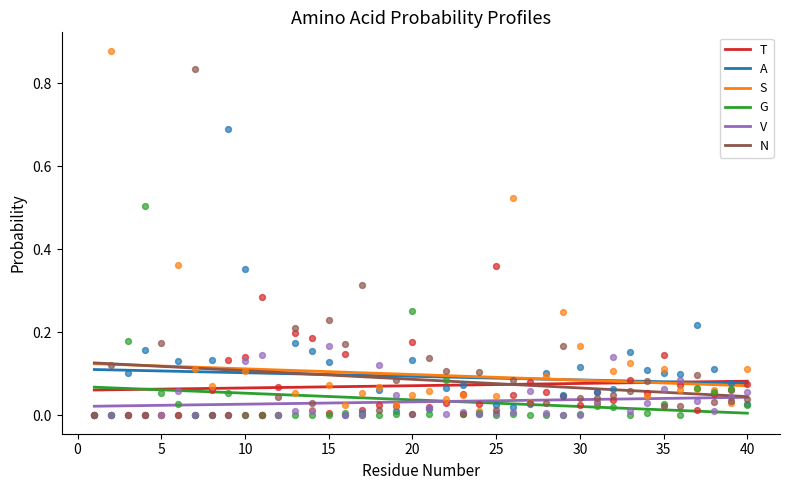

Which series has the largest total across all categories?

S